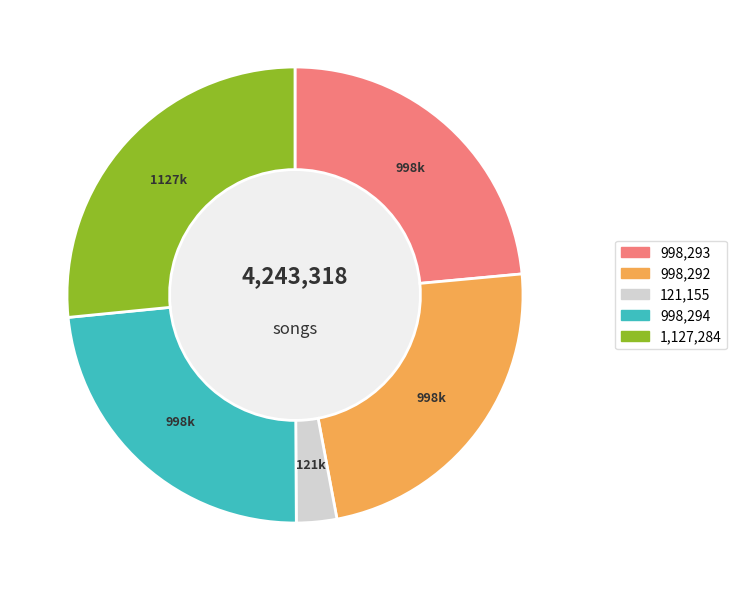

Is there a majority slice in this chart?

No